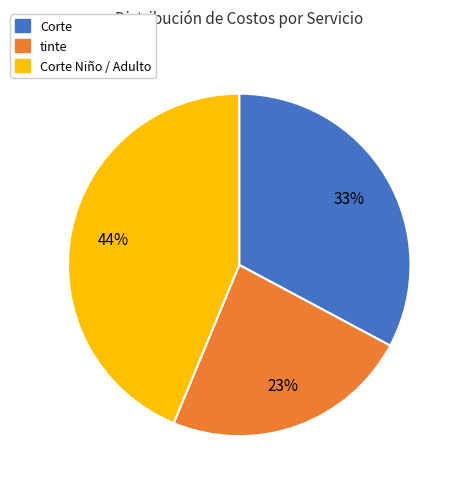

Does any single category account for the majority?

No